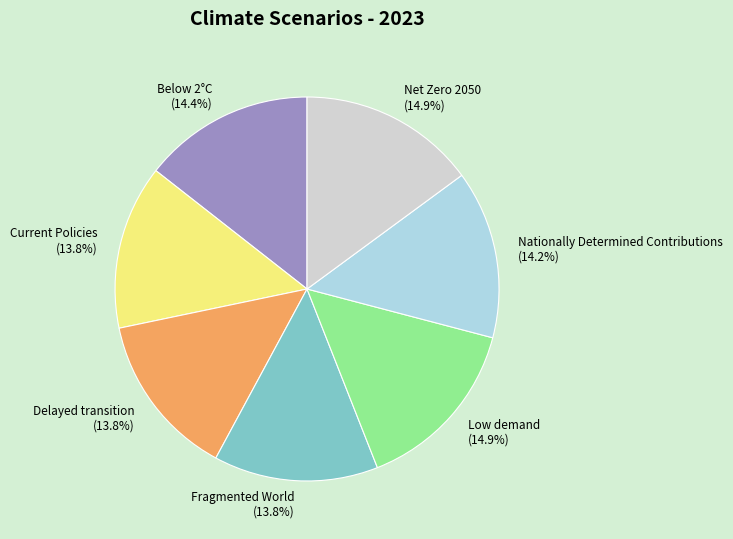

How many segments does this pie chart have?

7